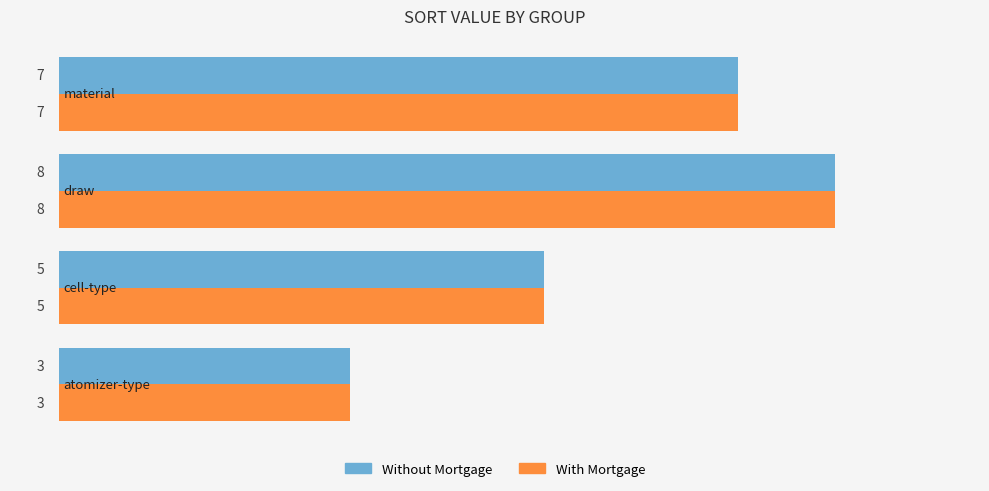

What is the difference between the maximum and second lowest values in the With Mortgage series?

3